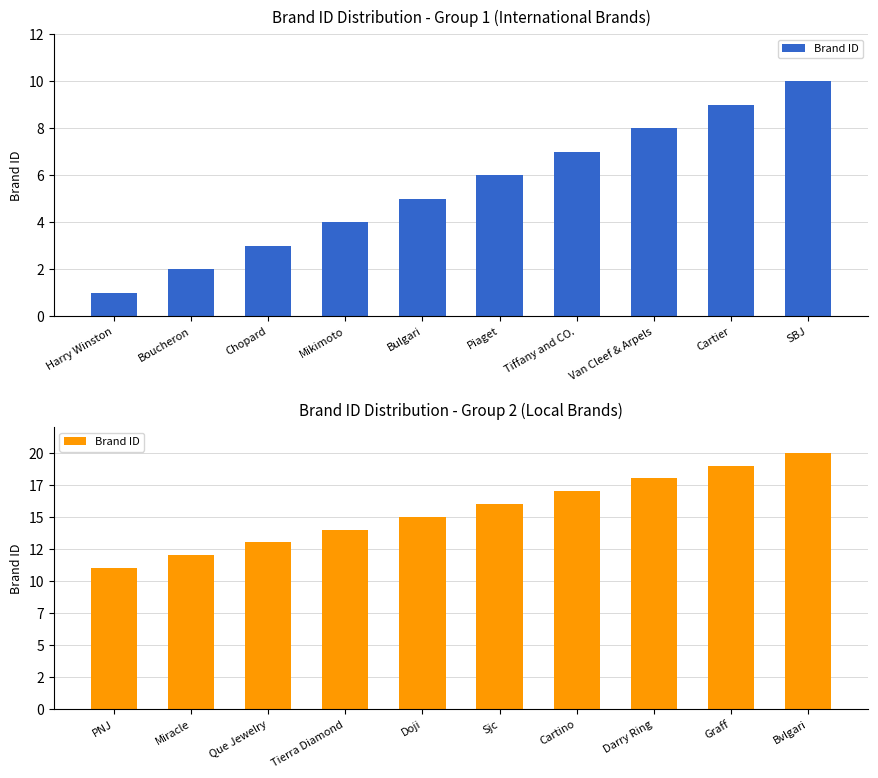

What is the maximum value shown in the chart?

20